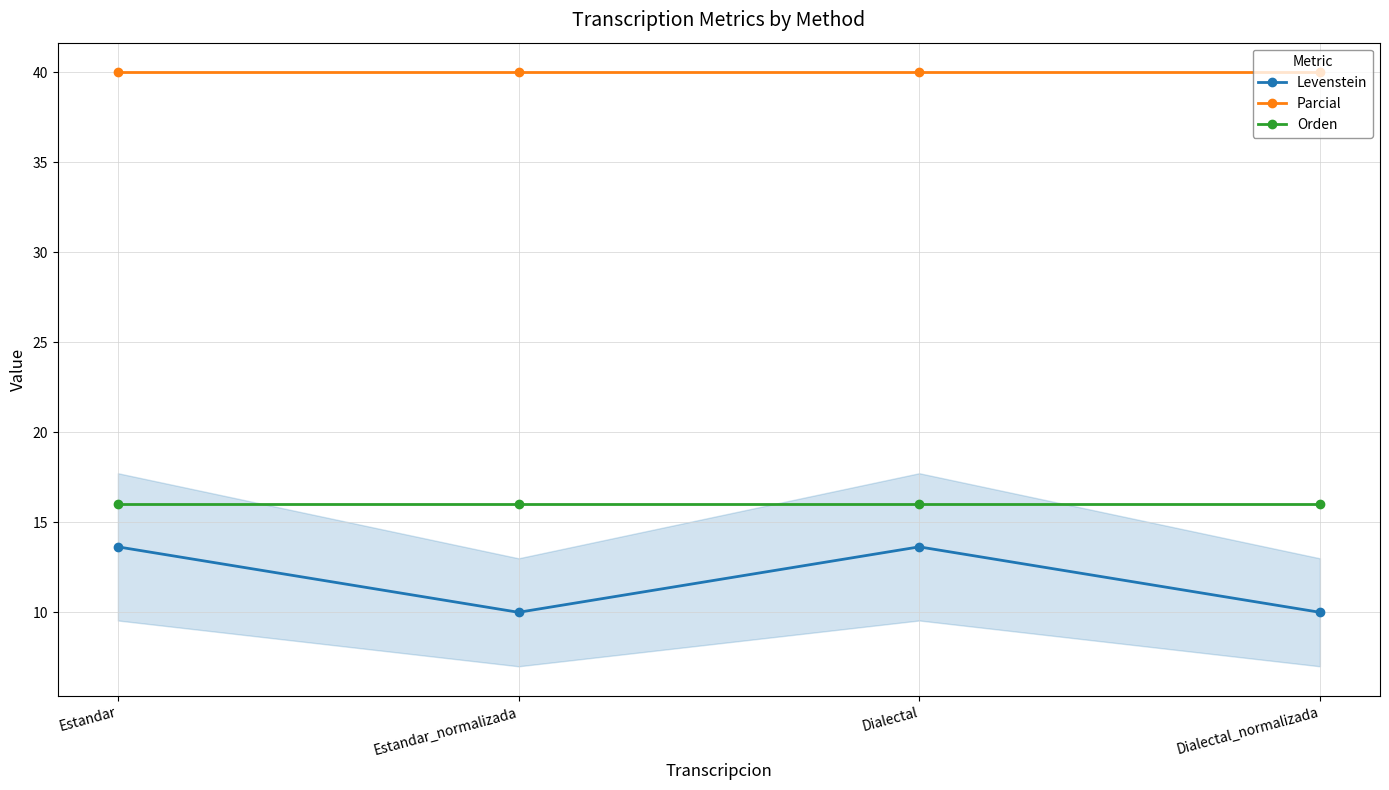

Reading left to right, extract all data points from this chart.

Levenstein: 13.6	10.0	13.6	10.0
Parcial: 40.0	40.0	40.0	40.0
Orden: 16.0	16.0	16.0	16.0